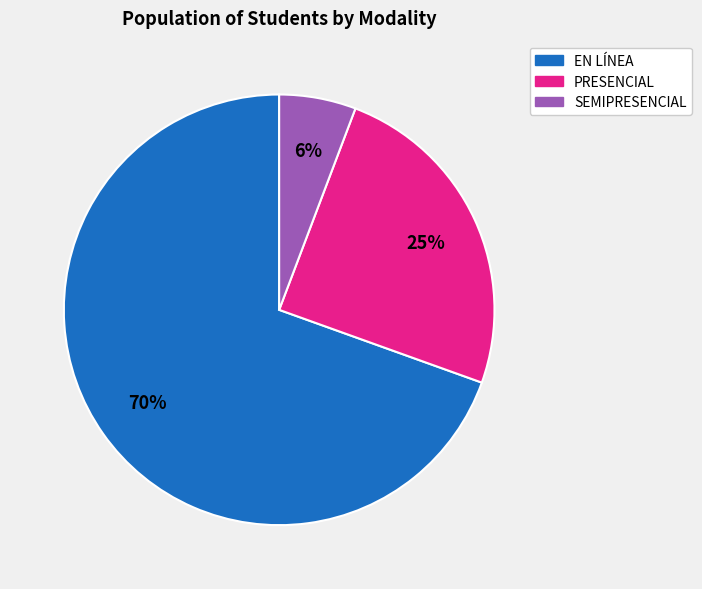

Combined, do PRESENCIAL and SEMIPRESENCIAL account for over 50%?

No